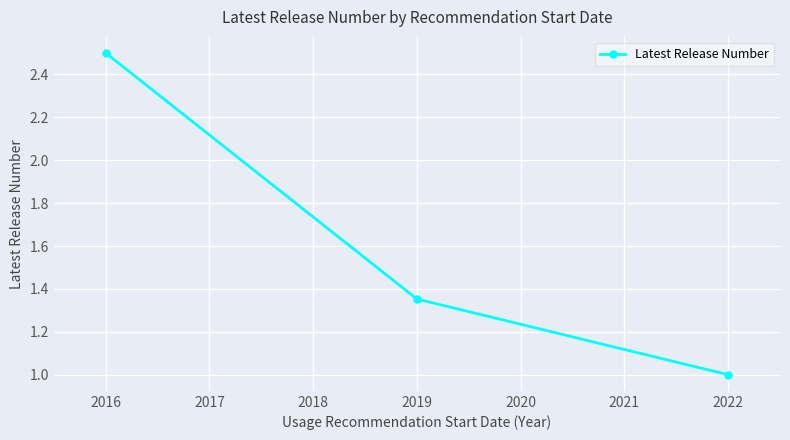

What is the difference between the second highest and minimum values?

0.4